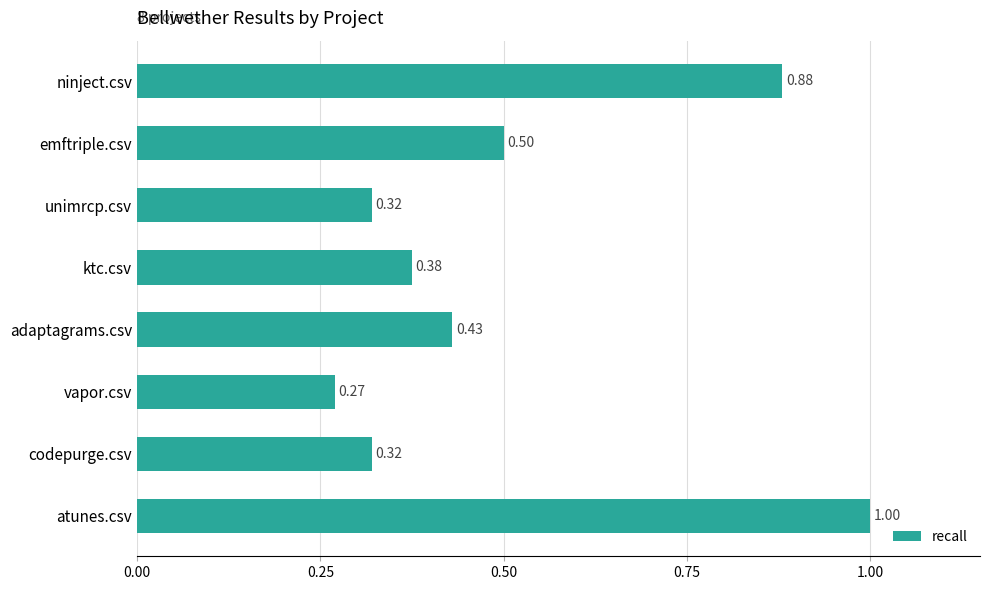

At which category does the chart reach its minimum across all series?

vapor.csv